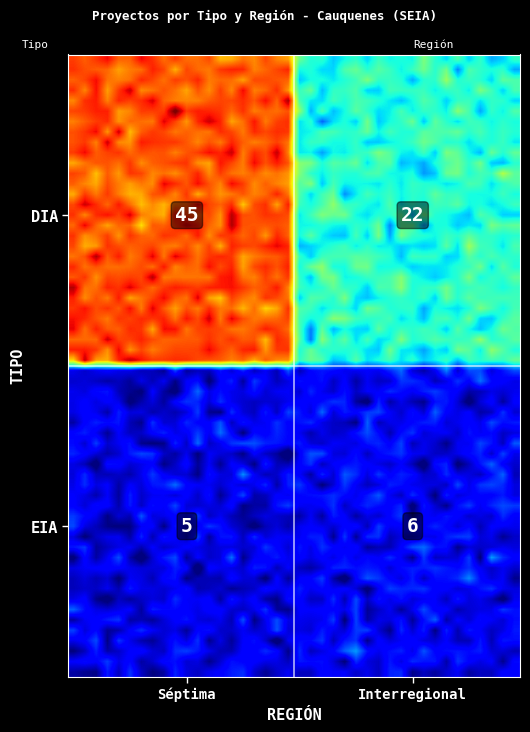

Reading left to right, list all the values displayed in this chart.

45	22	5	6